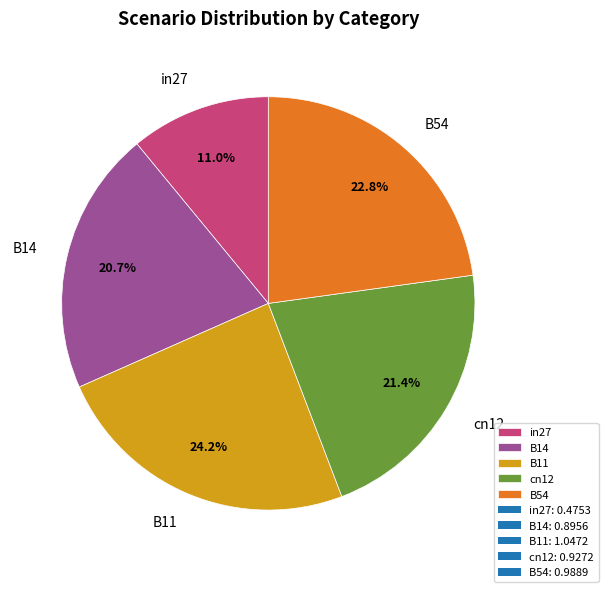

Count the number of slices in the pie.

5